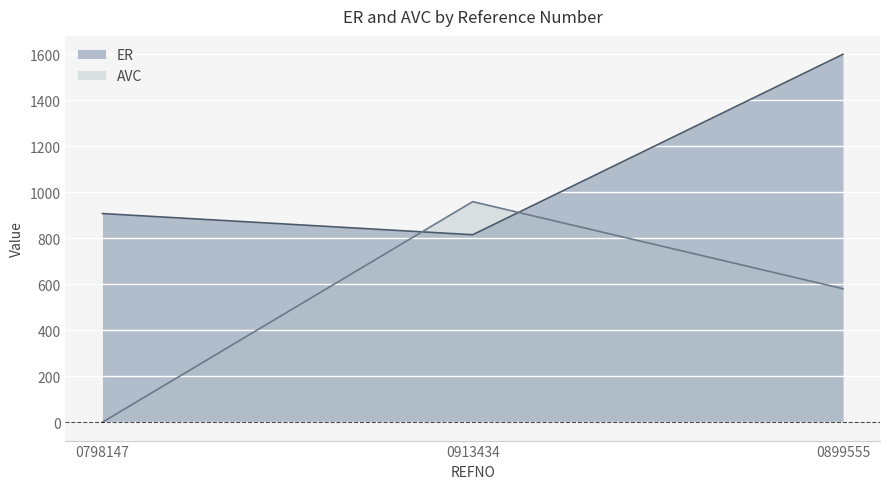

Where is ER nearest to the value 1206?

0798147